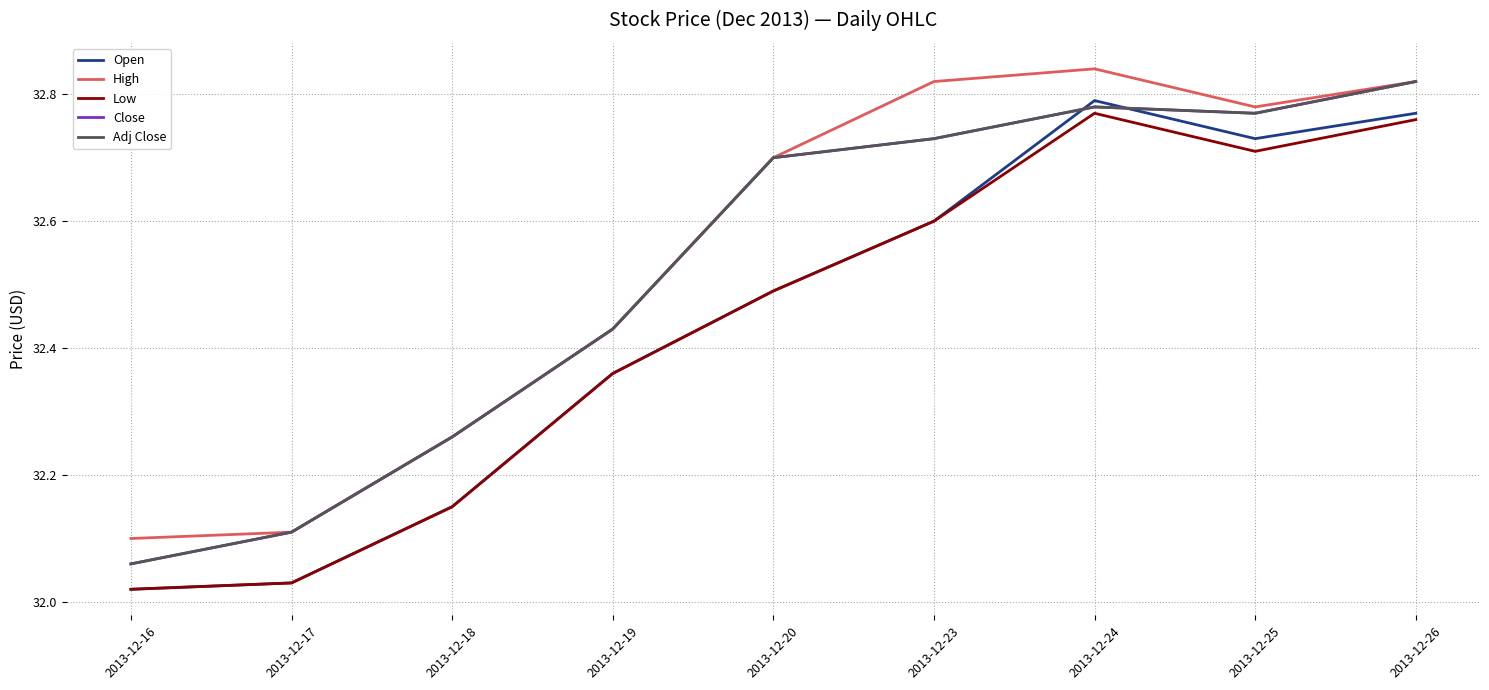

Where do Open and Adj Close first cross each other?

2013-12-23 and 2013-12-24